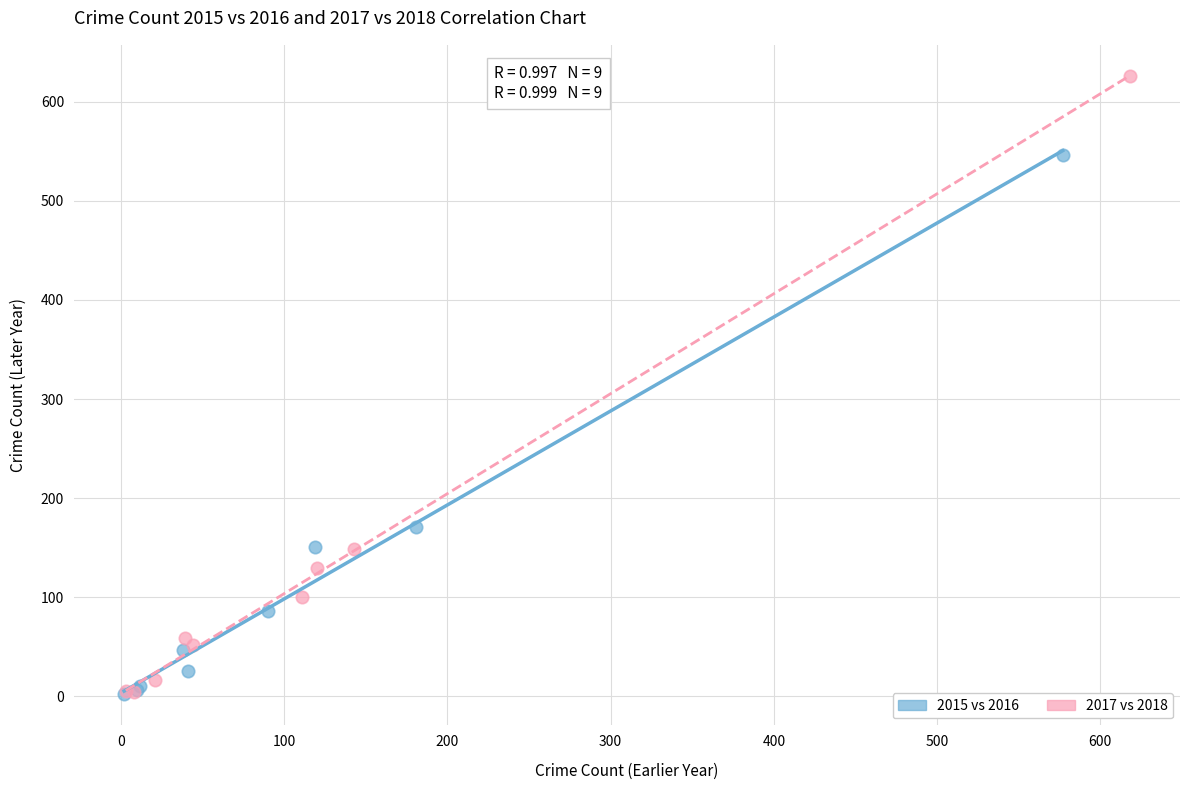

Which series contains the highest Y value?

2017 vs 2018